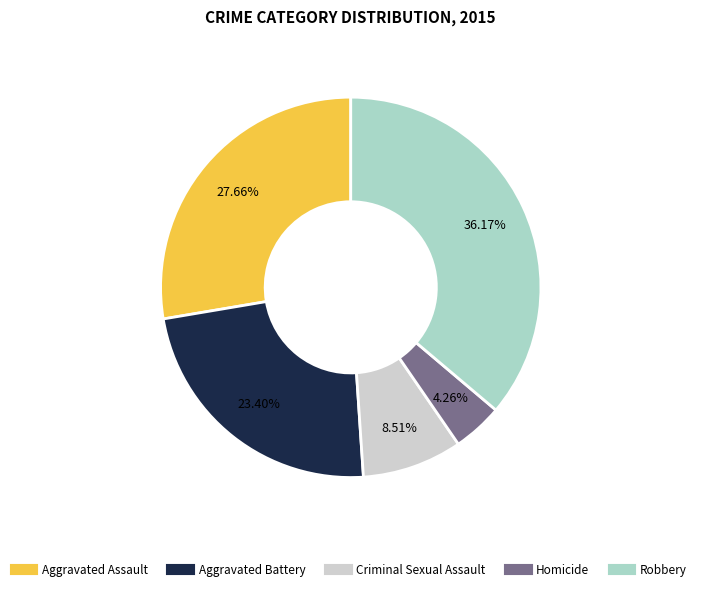

How many segments does this pie chart have?

5